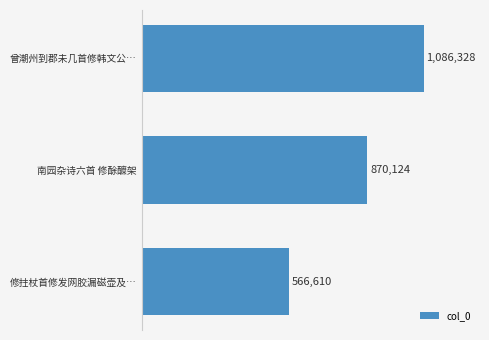

What is the average value?

841021